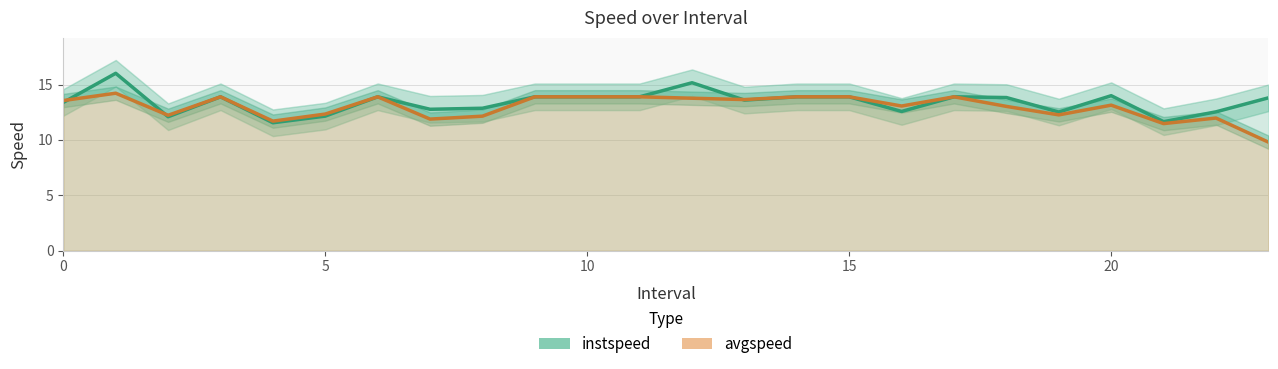

Rank the series by their maximum value, from highest to lowest.

instspeed, avgspeed